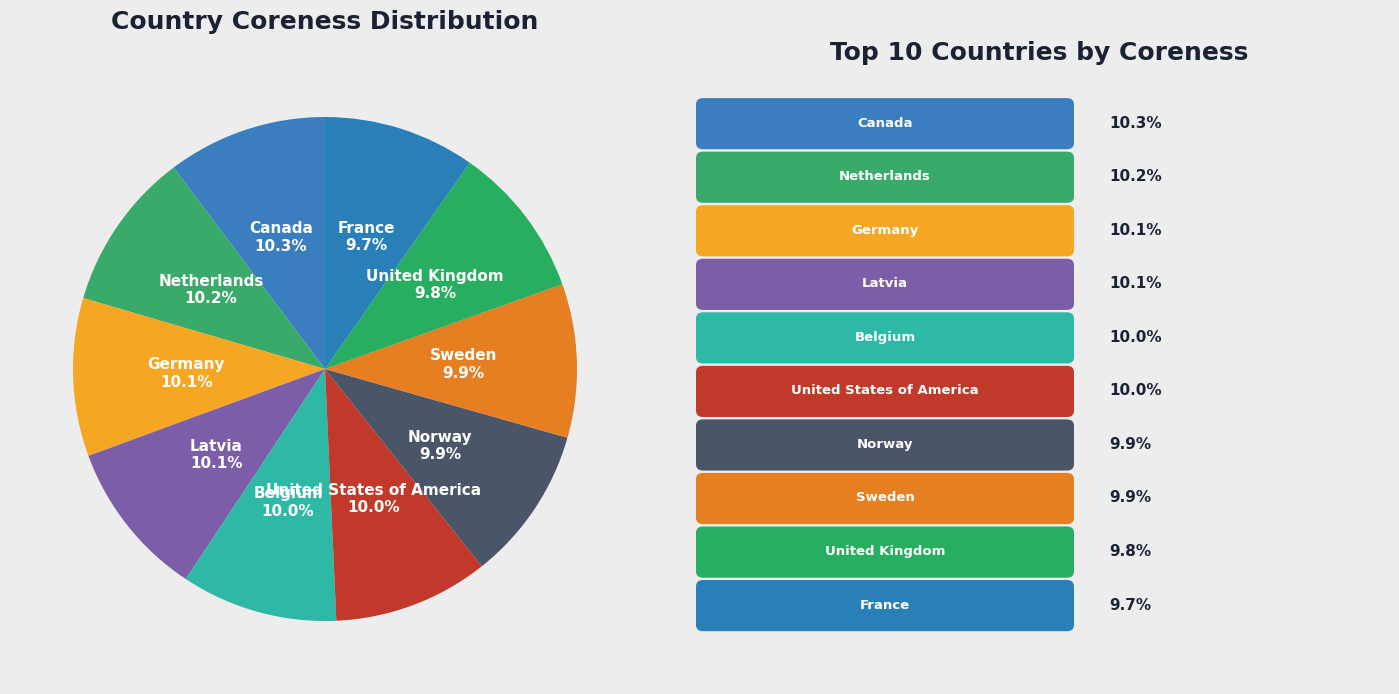

How many slices are in this pie chart?

10